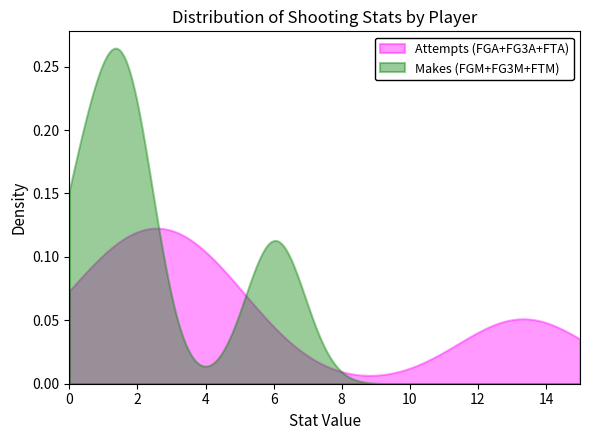

What are all the series names shown in the legend?

Attempts (FGA+FG3A+FTA), Makes (FGM+FG3M+FTM)